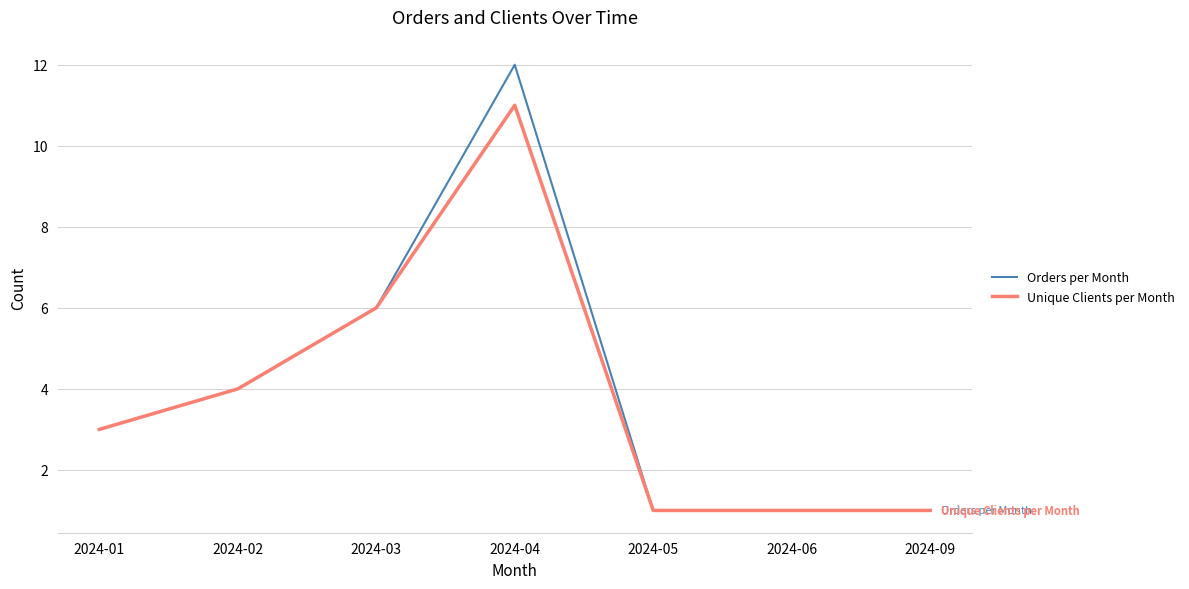

Where is Orders per Month nearest to the value 6?

2024-03